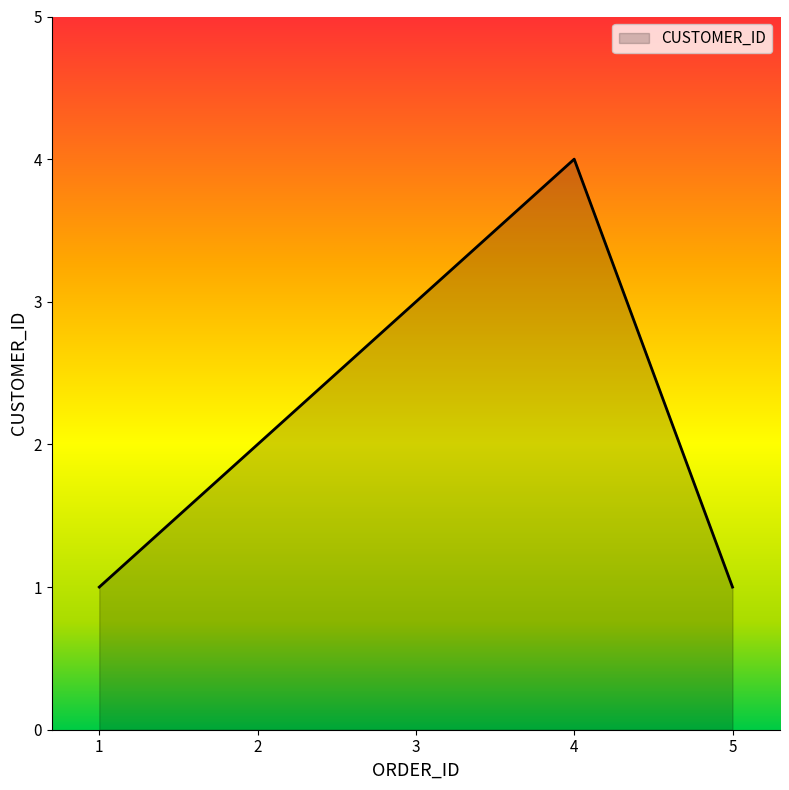

What is the change in value from 2 to 4?

+2